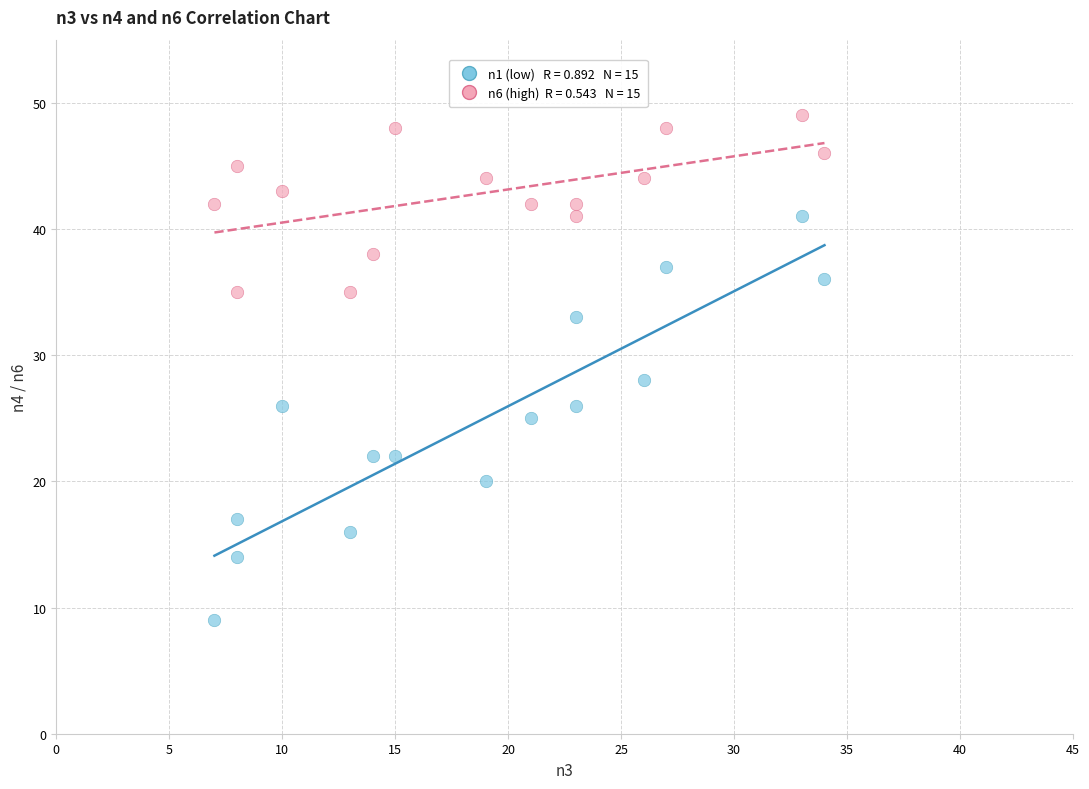

Across all data points, what is the range of X values (max minus min)?

27